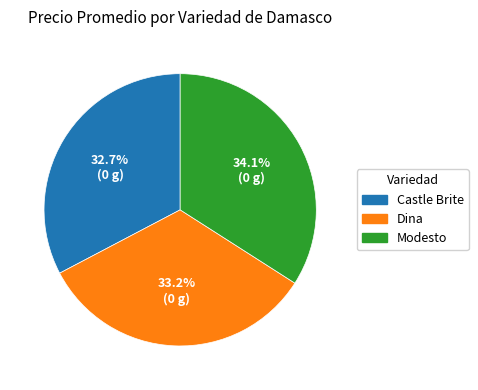

What percentage is the Dina slice, to the nearest percent?

33%